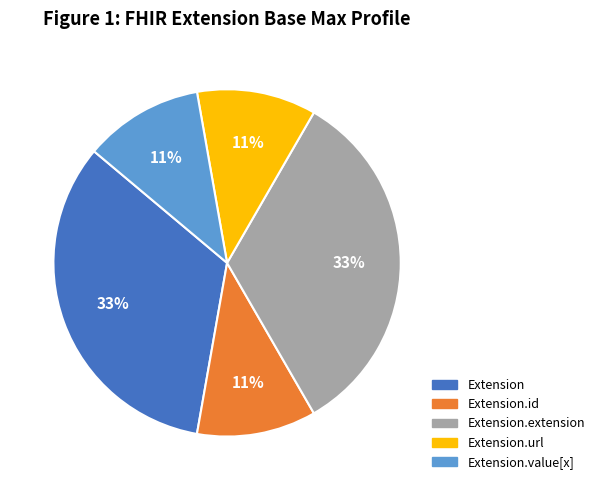

Is there any slice that represents more than half of the pie?

No